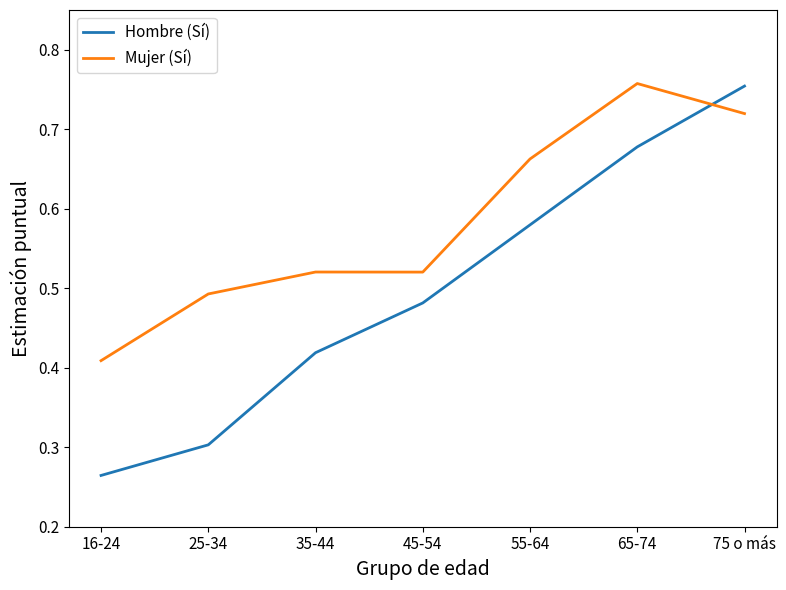

Which category has the lowest value across all series?

16-24